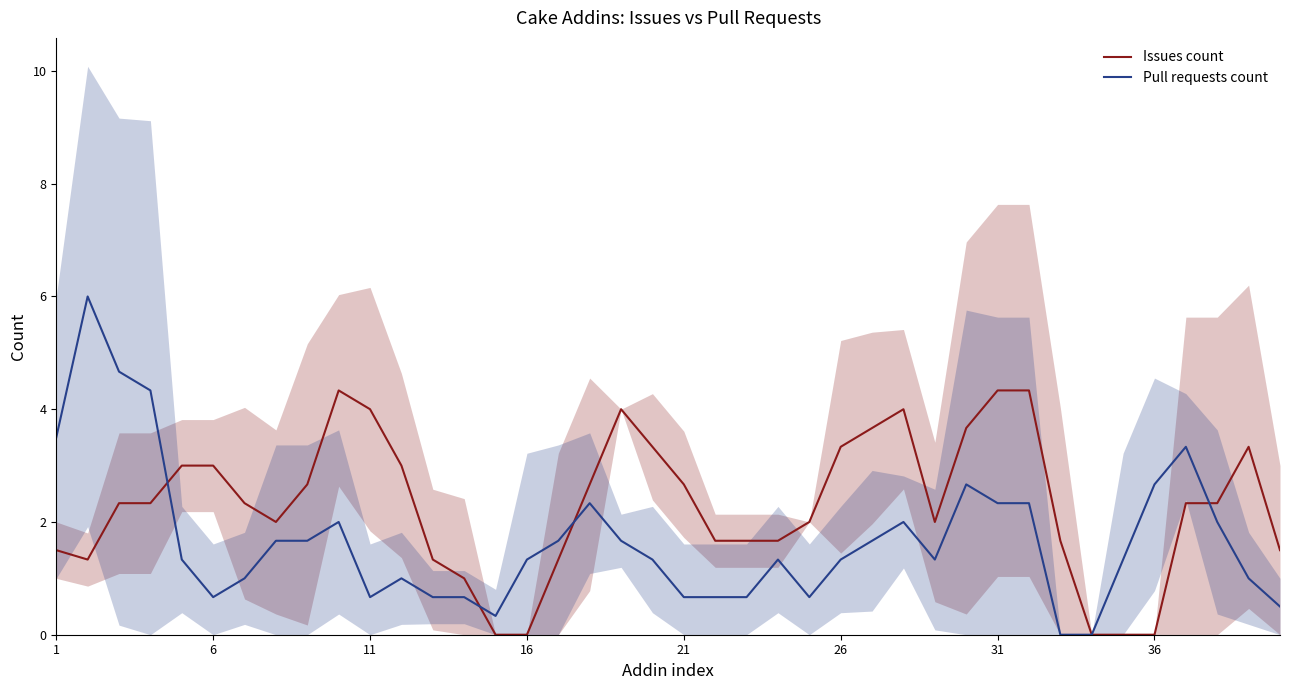

Which series has the widest spread of values?

Pull requests count